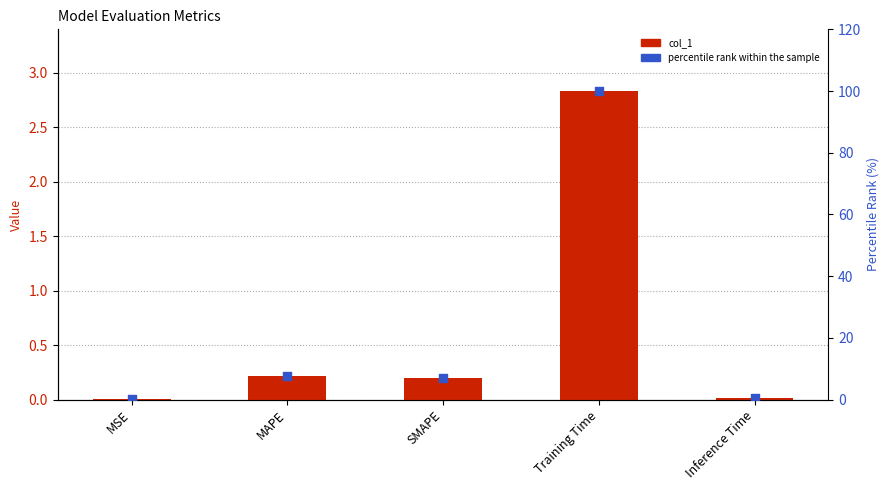

What are all the series names shown in the legend?

col_1, percentile rank within the sample